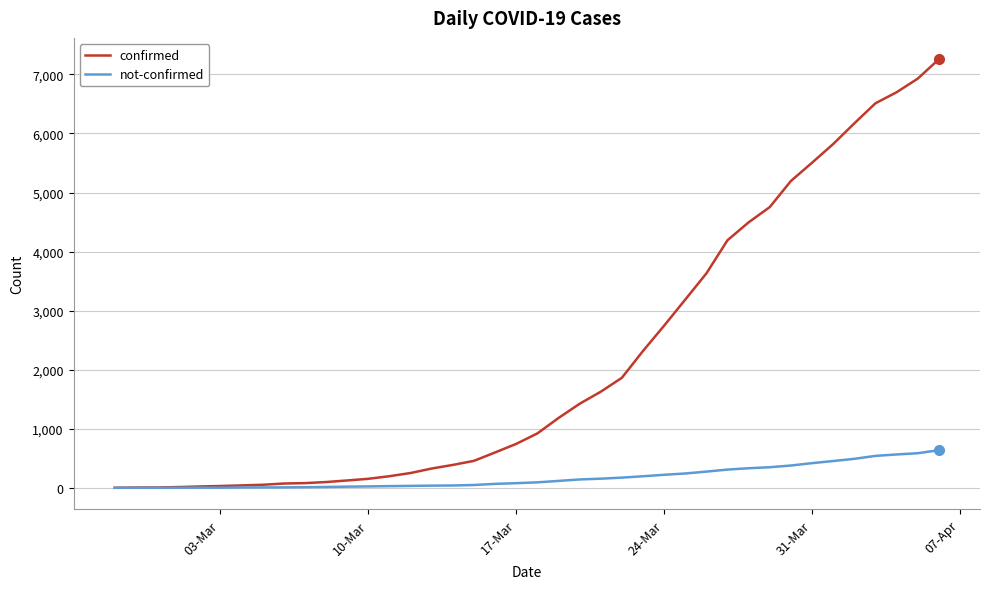

Rank the series by their average value, from lowest to highest.

not-confirmed, confirmed